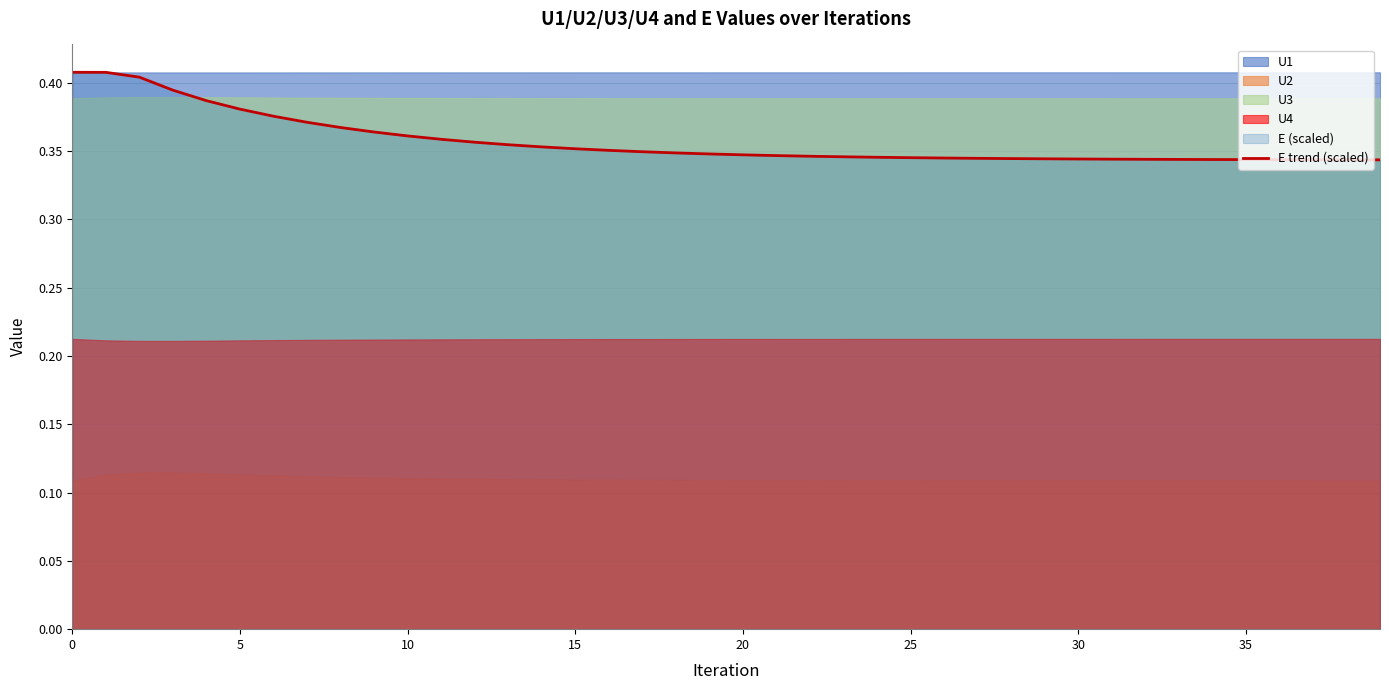

True or false: the data shows 0.3 at 17.

True